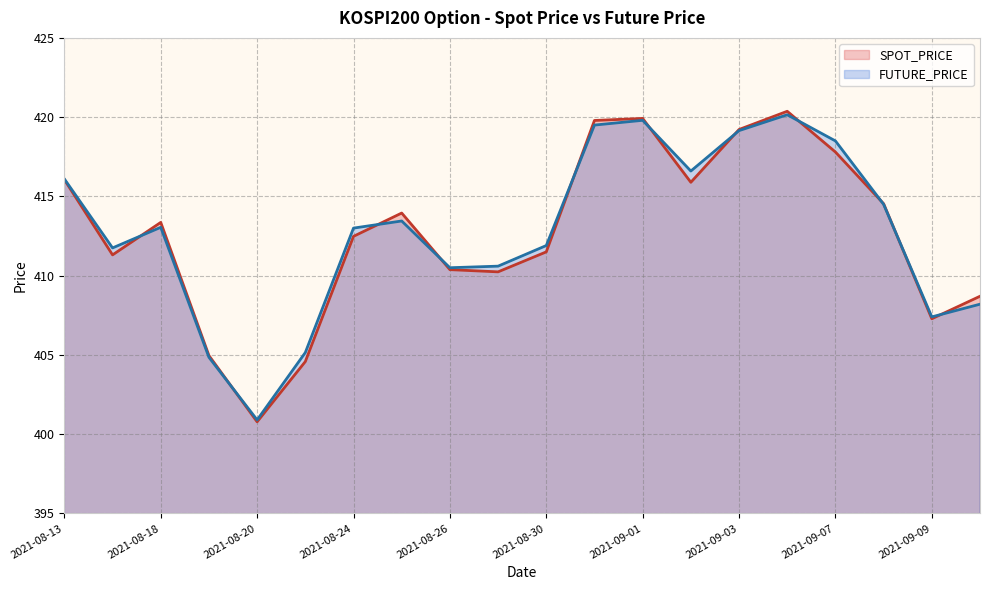

Which series has the largest total across all categories?

FUTURE_PRICE